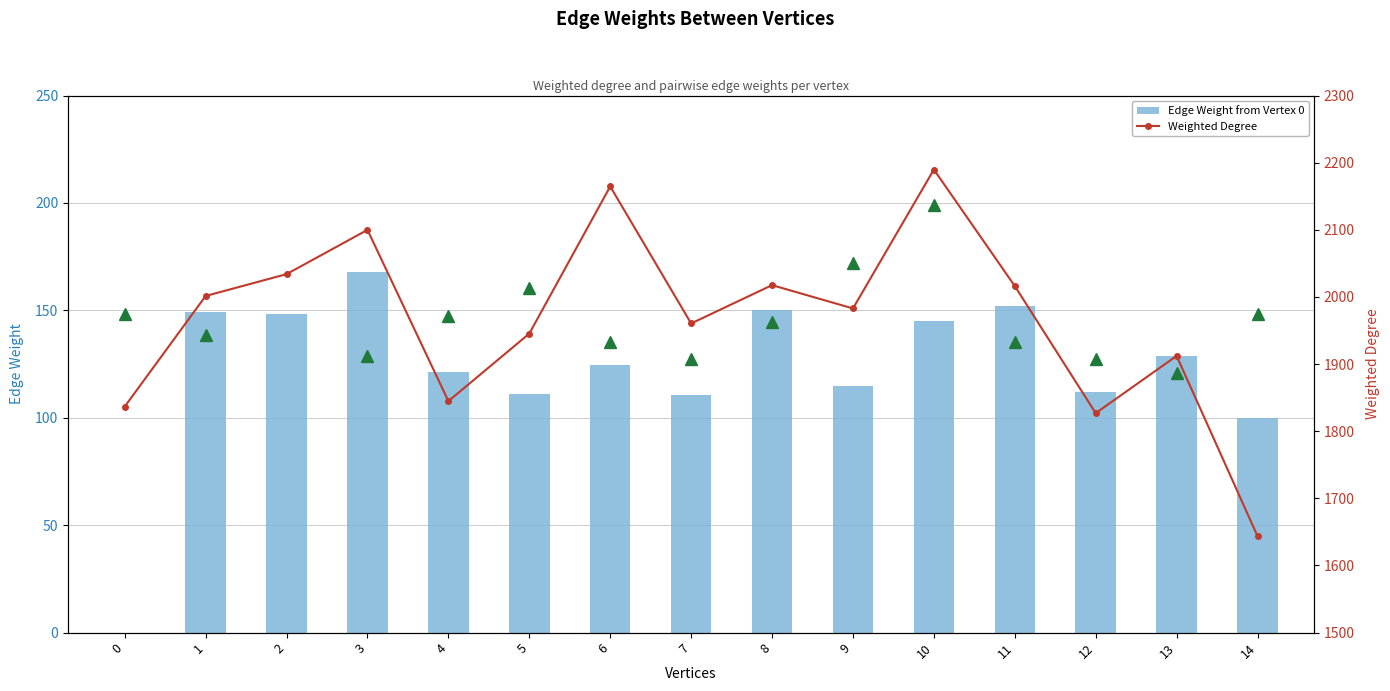

The Weighted Degree series shows 3275.2 at 0. True or false?

False